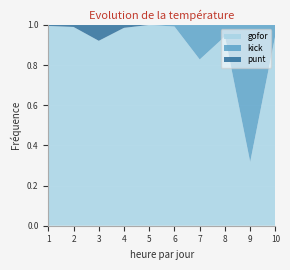

Reading right to left, list all the values displayed in this chart.

gofor: 1.0	0.3	0.9	0.8	1.0	1.0	1.0	0.9	1.0	1.0
kick: 0.0	0.7	0.1	0.2	0.0	0.0	0.0	0.0	0.0	0.0
punt: 0.0	0.0	0.0	0.0	0.0	0.0	0.0	0.1	0.0	0.0